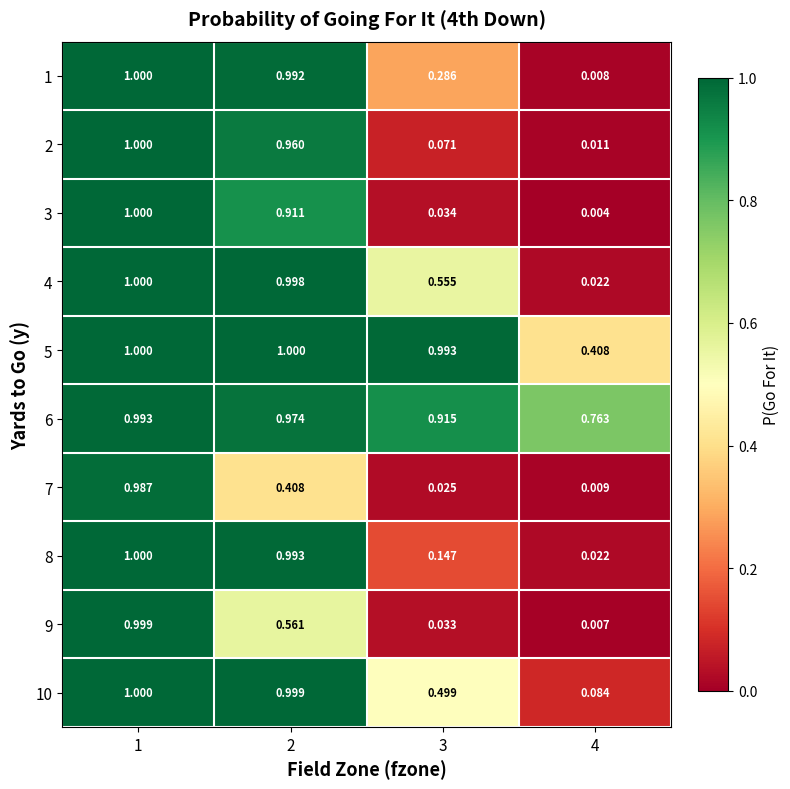

Read the 2 value at 3.

0.1